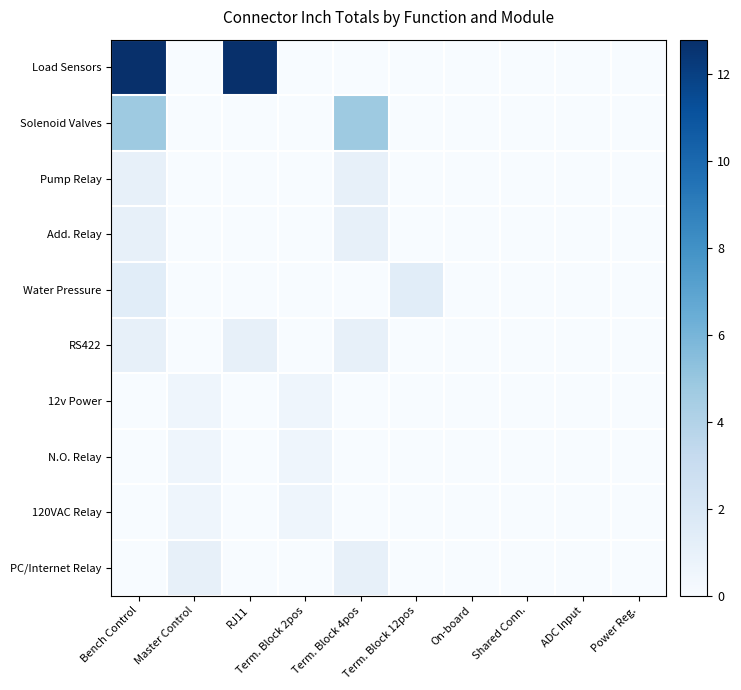

Which series has the largest total across all categories?

Load Sensors